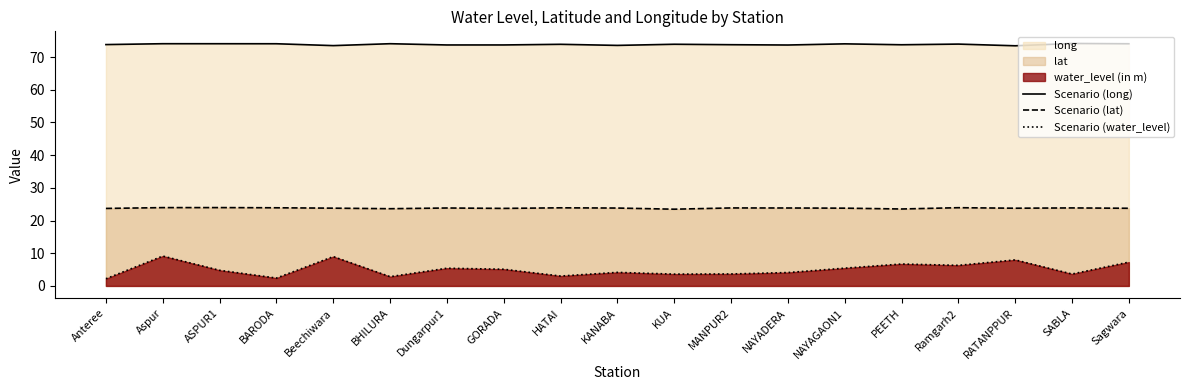

Which series has the widest spread of values?

Scenario (water_level)